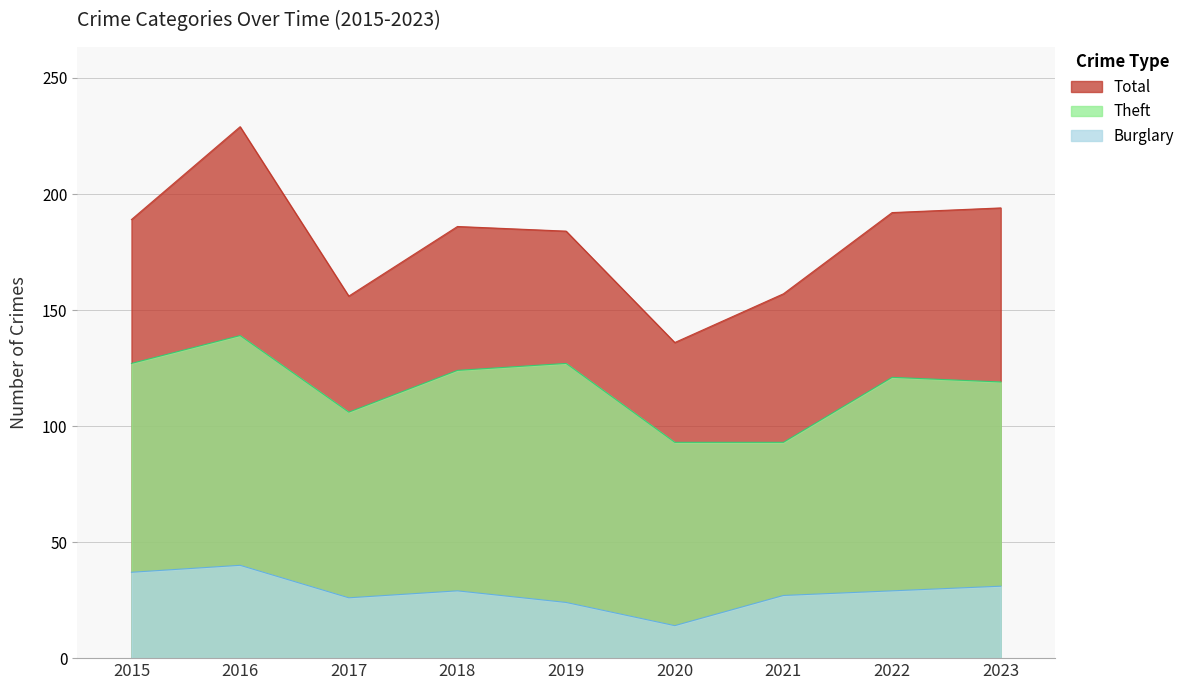

Reading right to left, transcribe all the data shown in this chart.

Theft: 119	121	93	93	127	124	106	139	127
Total: 194	192	157	136	184	186	156	229	189
Burglary: 31	29	27	14	24	29	26	40	37